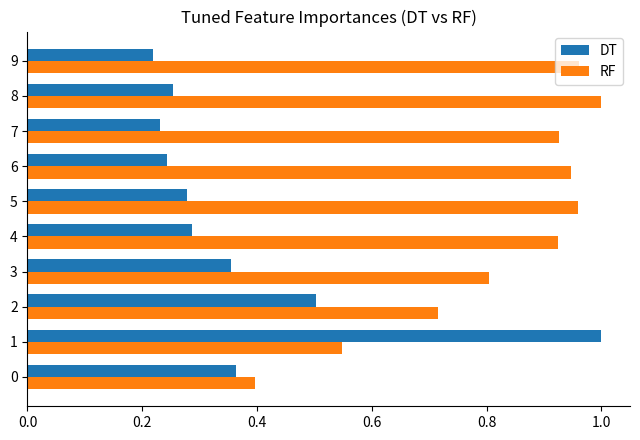

What is the sum of the DT values at 2 and 5?

0.8